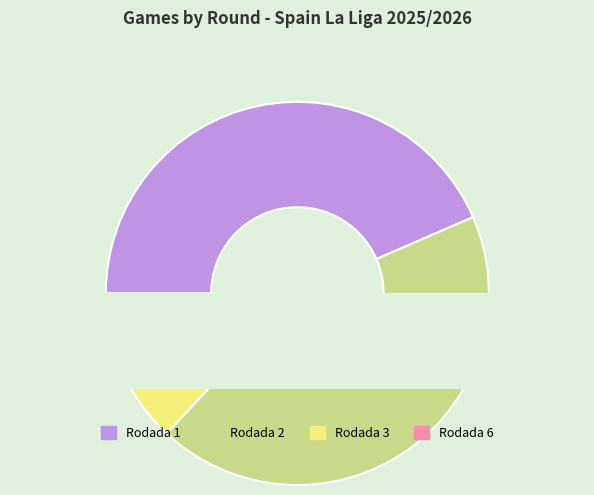

How many segments does this pie chart have?

4